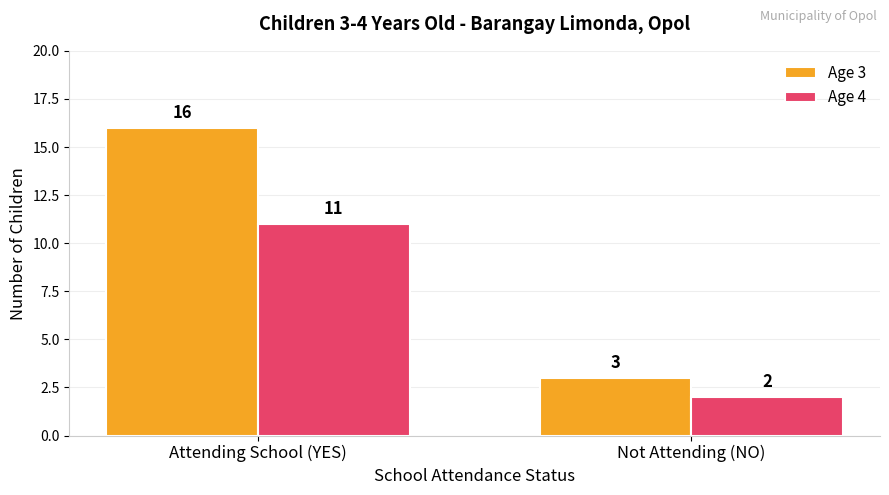

What is the value of the Age 4 bar at the 1st from the left?

11